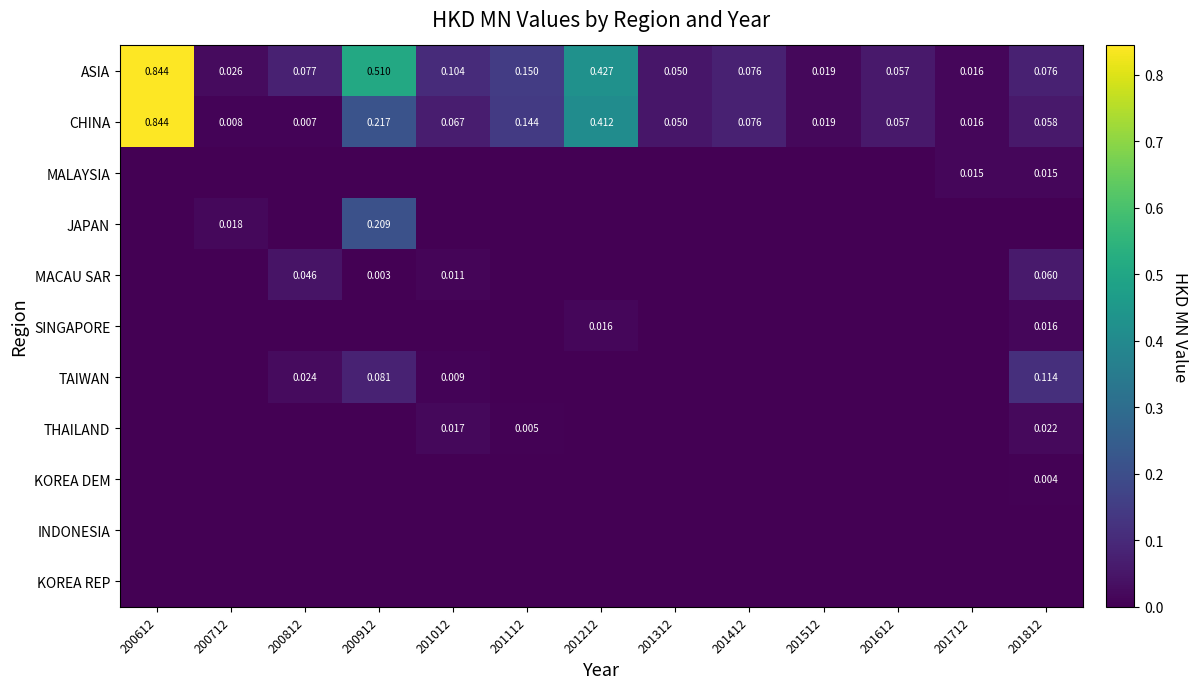

What is the difference between the maximum and minimum values in the ASIA series?

0.8